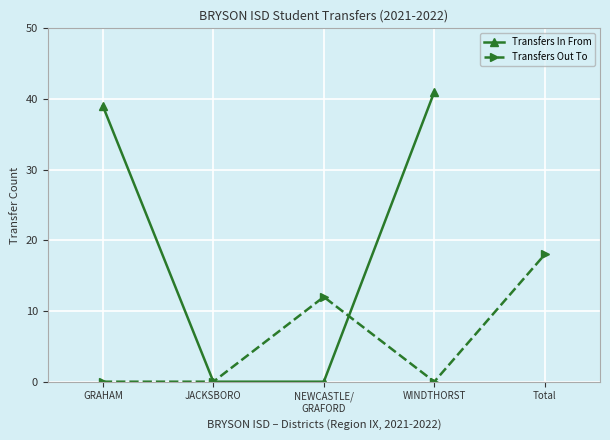

Read the Transfers In From value at WINDTHORST.

41